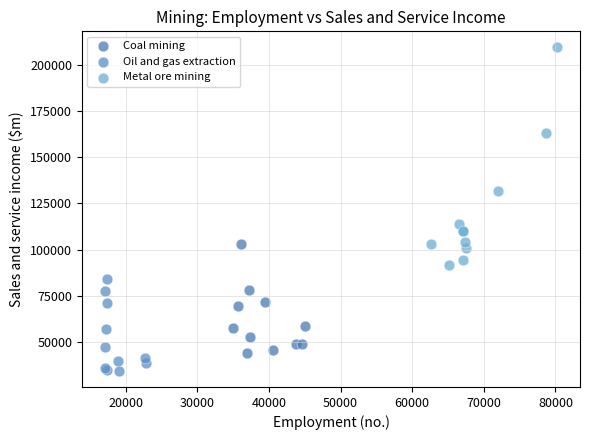

Which series reaches the minimum Y coordinate?

Oil and gas extraction